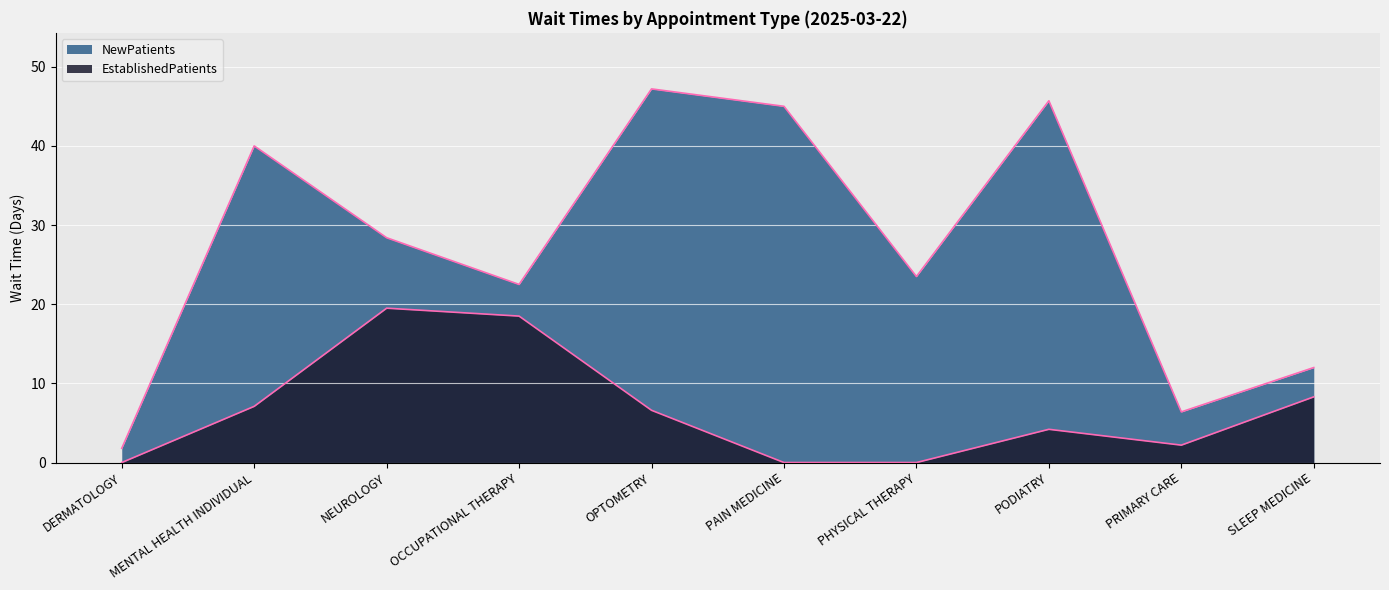

Reading right to left, transcribe all the data shown in this chart.

NewPatients: 12.0	6.4	45.7	23.5	45.0	47.2	22.5	28.4	40.0	1.8
EstablishedPatients: 8.3	2.2	4.2	0.0	0.0	6.6	18.5	19.5	7.1	0.0